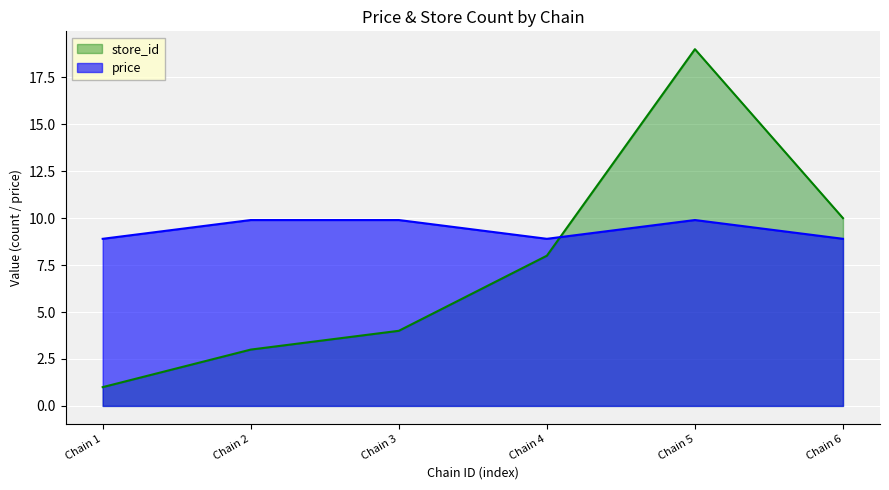

What is the difference between the maximum and minimum values in the price series?

1.0